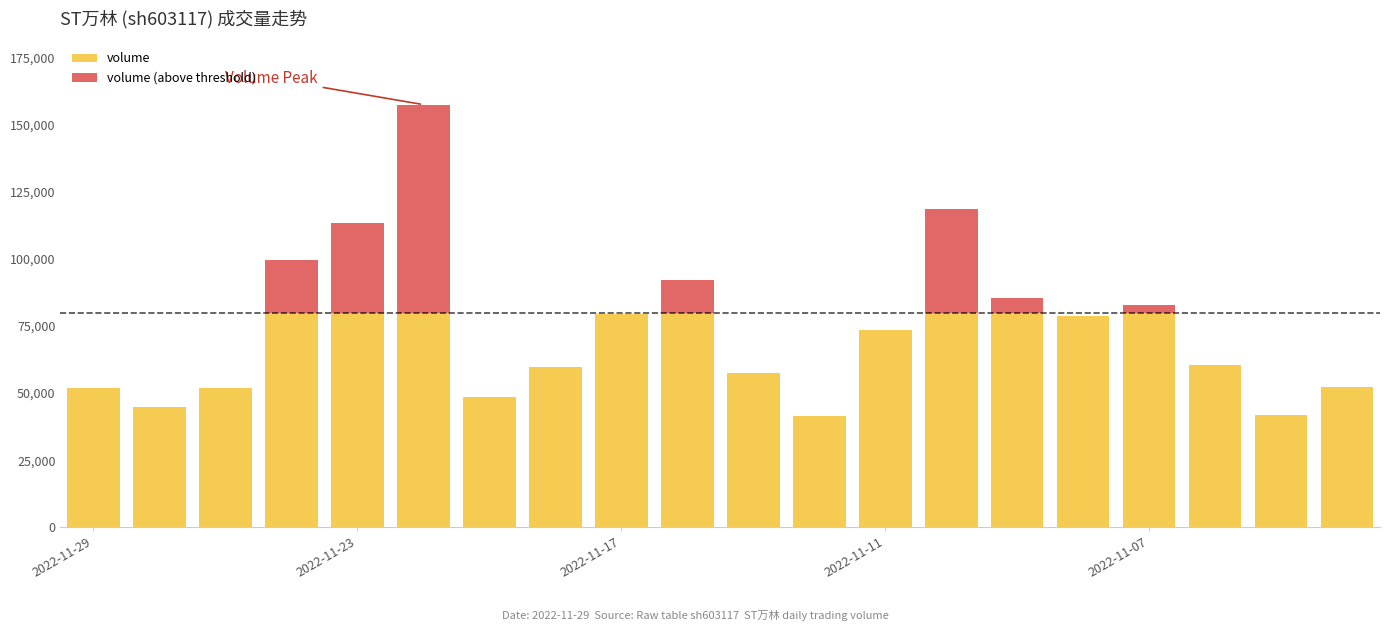

What is the sum of all volume values?

1301526